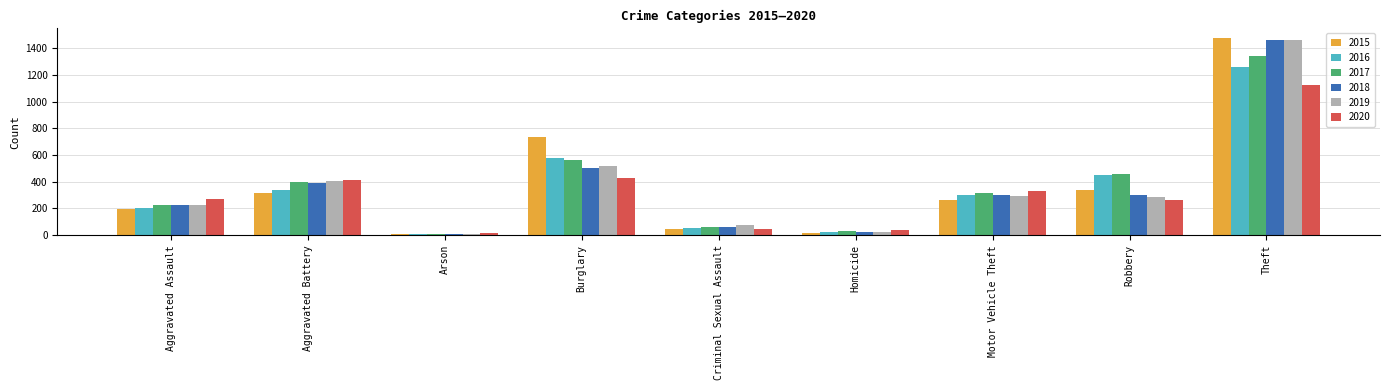

Between Arson and Motor Vehicle Theft, which series saw the biggest shift?

2020